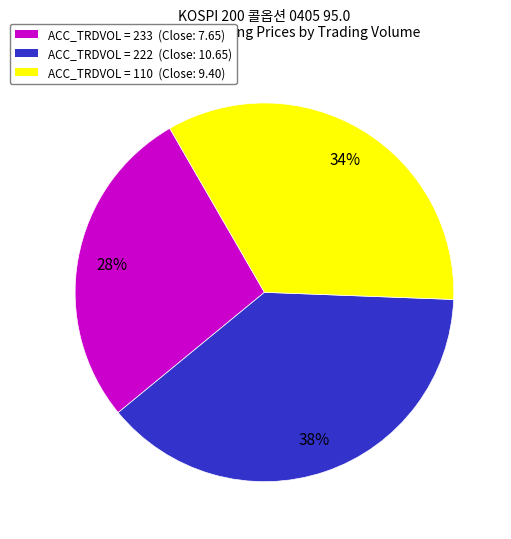

To the nearest percent, what is the average slice percentage?

33%